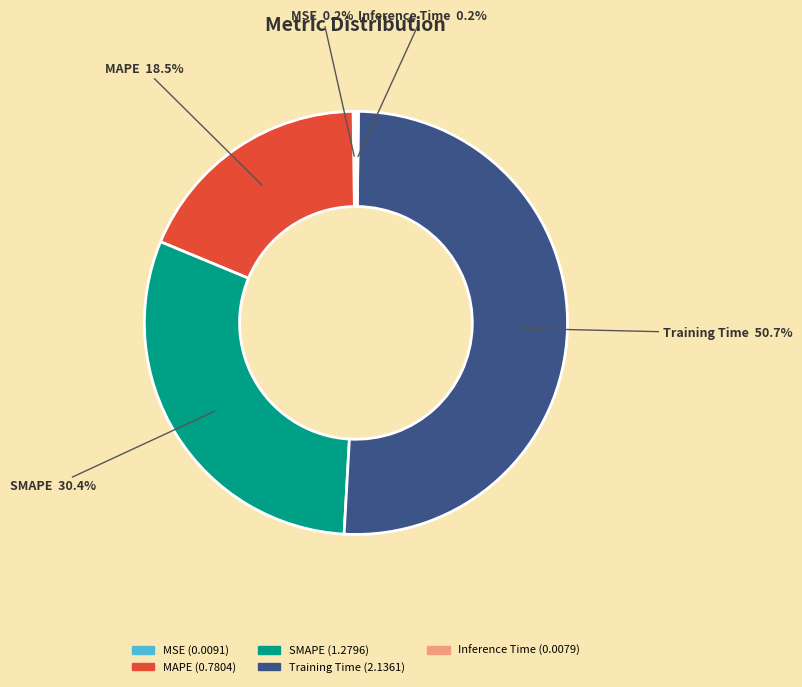

Does any single category account for the majority?

Yes